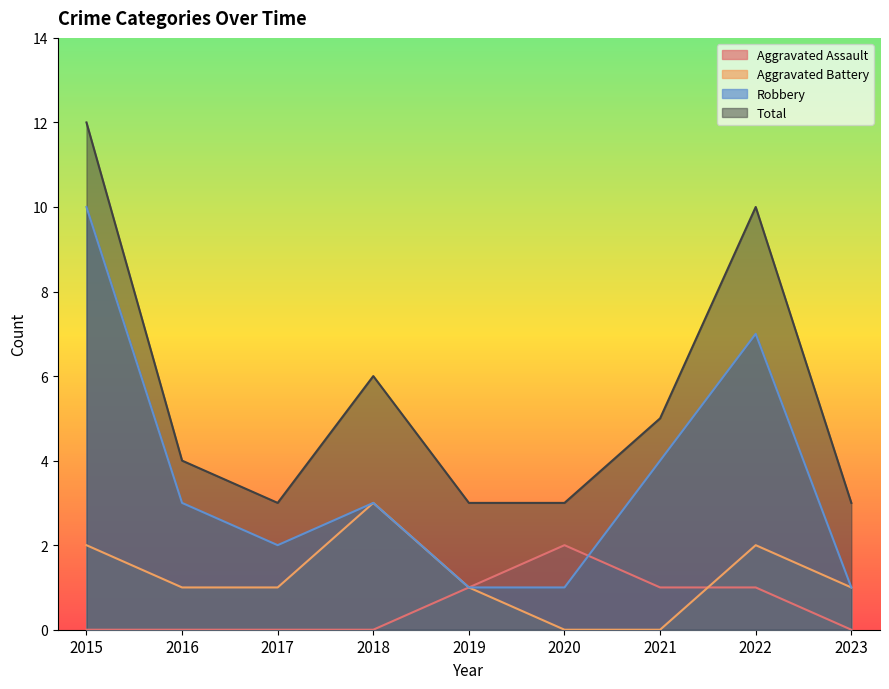

What is the sum of the Robbery values at 2017 and 2022?

9